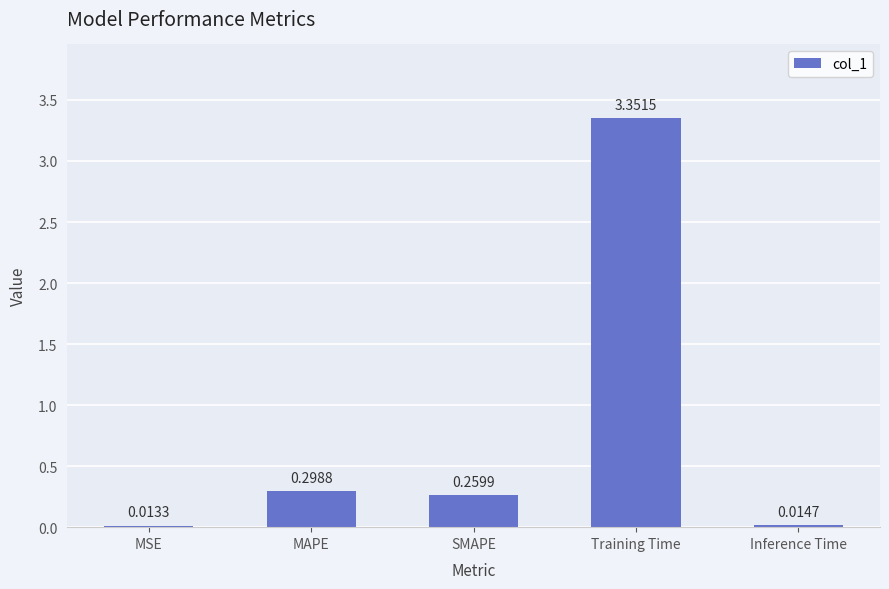

How many data points does each series have?

5